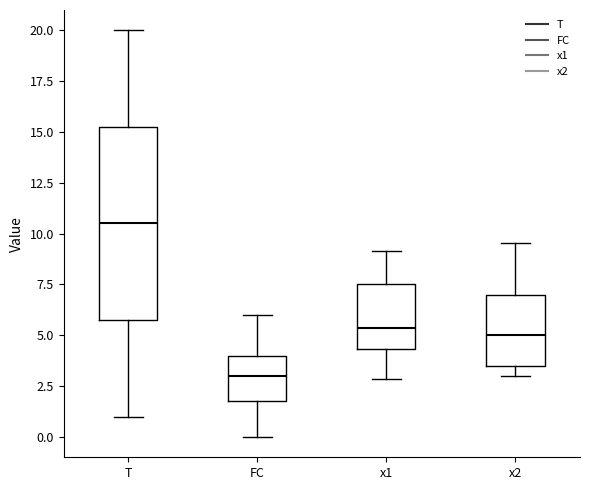

Reading left to right, read every box against the y-axis: the position of its median line, the range the box covers, and the ends of its whiskers. The values are not printed on the chart, so give them approximately, as read against the axis.

T: median 10.5, box 6.0 to 15.5, whiskers 1.0 to 20.0
FC: median 3.0, box 2.0 to 4.0, whiskers 0.0 to 6.0
x1: median 5.5, box 4.5 to 7.5, whiskers 3.0 to 9.0
x2: median 5.0, box 3.5 to 7.0, whiskers 3.0 to 9.5